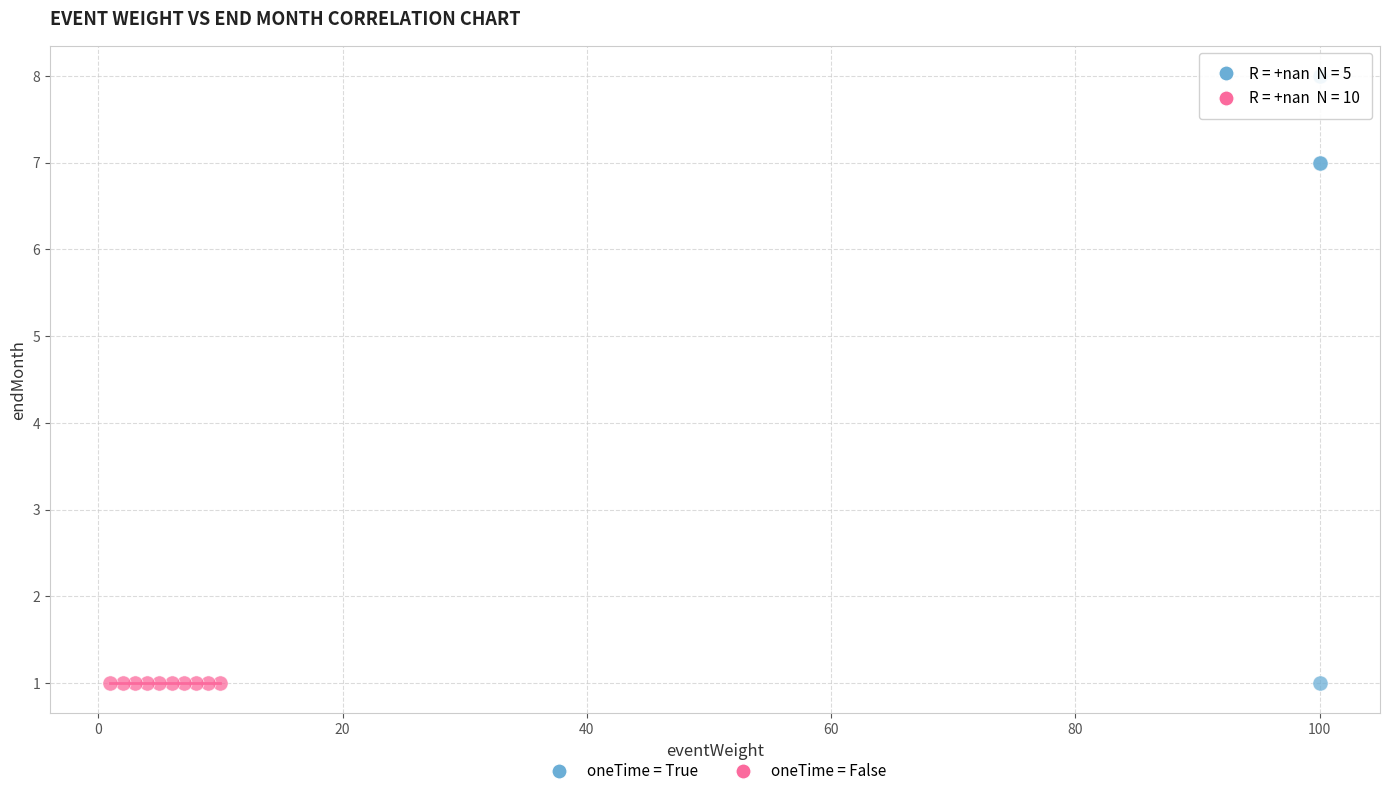

Which series contains the highest Y value?

oneTime = True